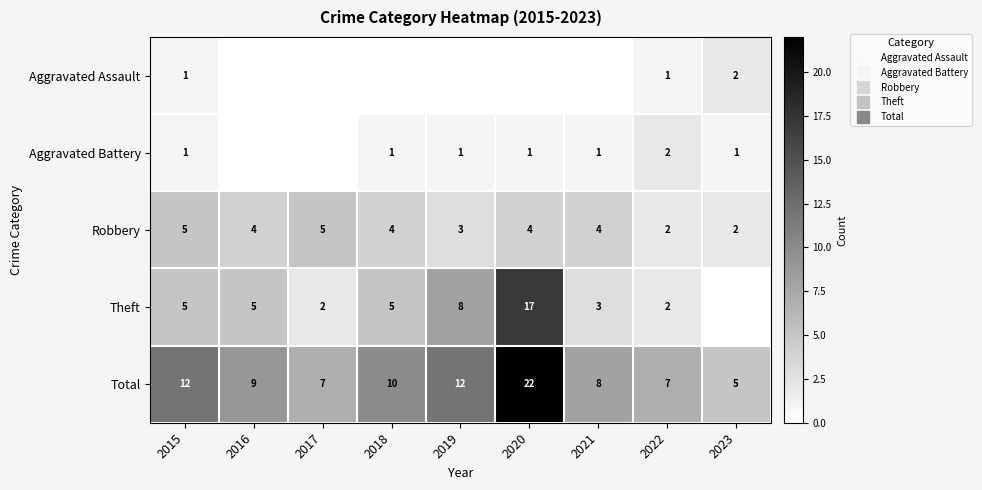

What is the sum of all Theft values?

47